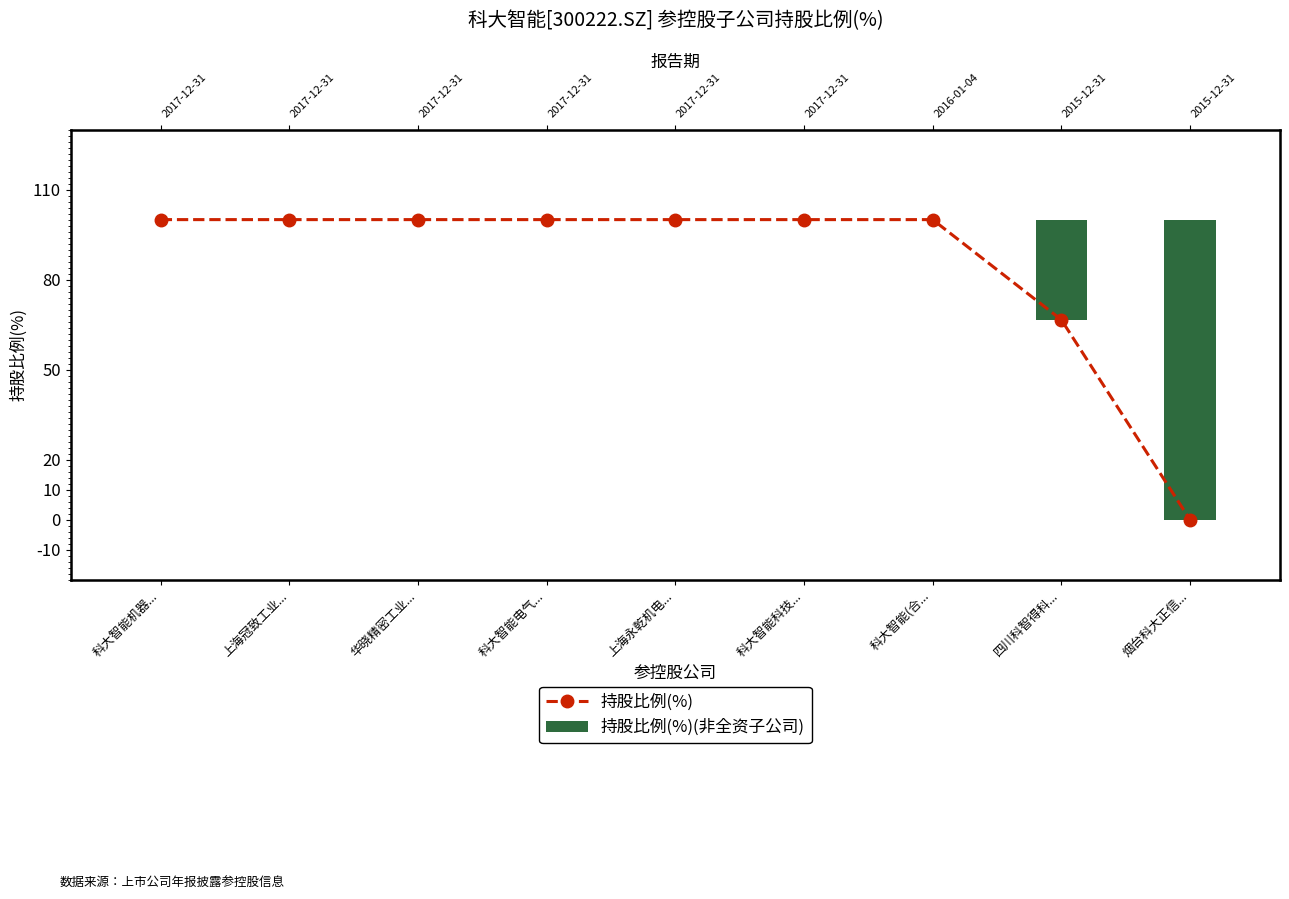

What is the label of the 2nd bar from the right?

四川科智得科...